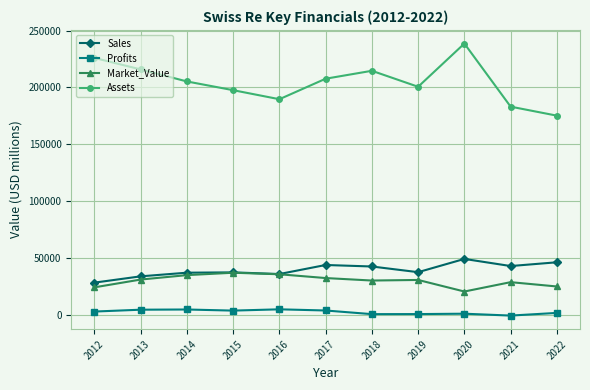

Is the value of Sales at 2021 greater than the value of Assets at 2013?

No